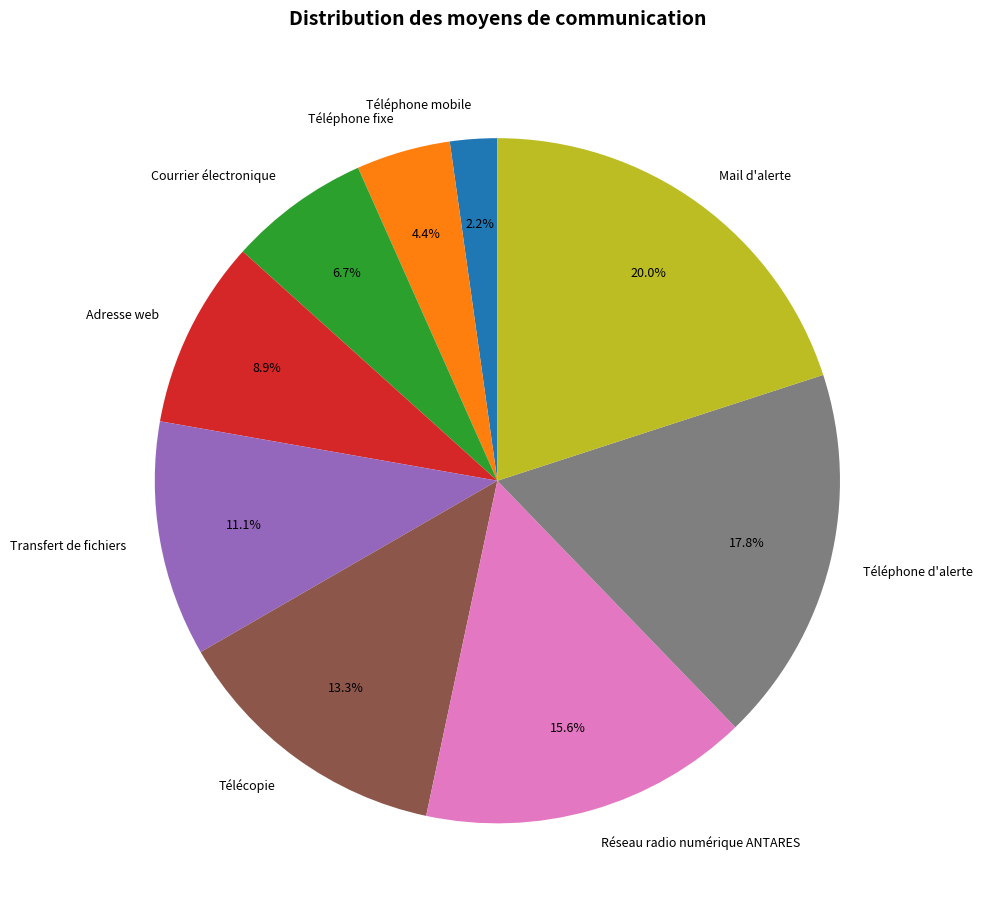

What is the smallest slice in the pie chart?

Téléphone mobile